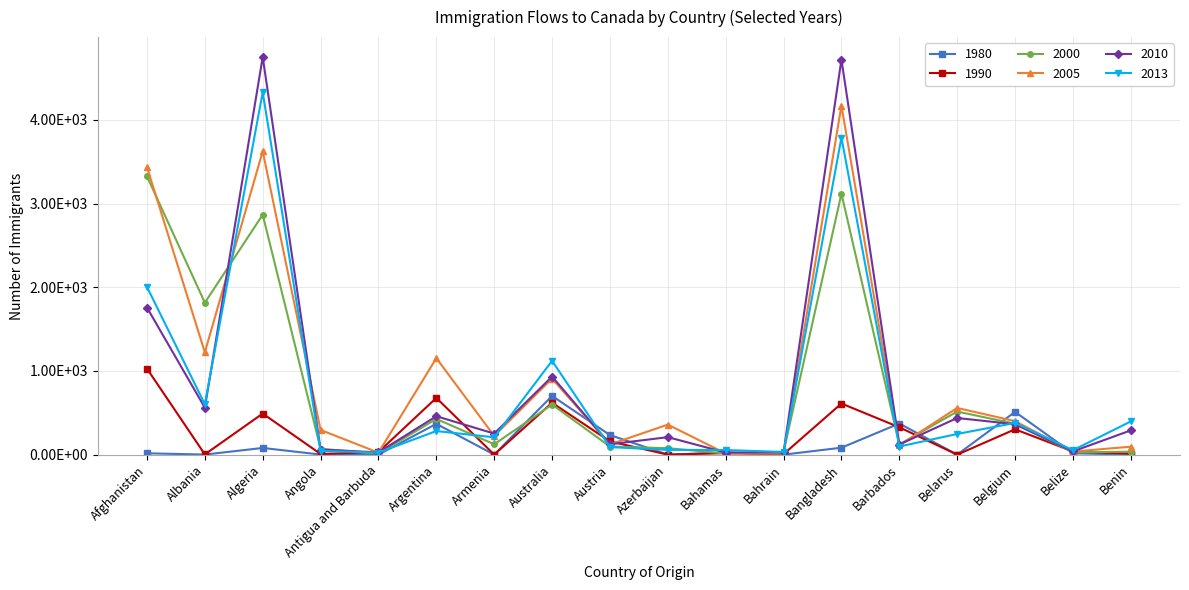

What is the difference between the maximum and minimum values in the 1990 series?

1028